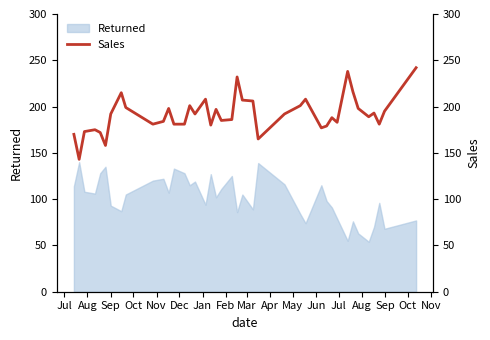

What is the lowest value of the Returned series?

54